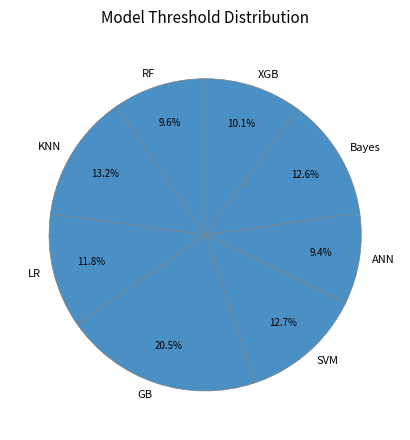

What percentage is NOT represented by KNN?

86.8%